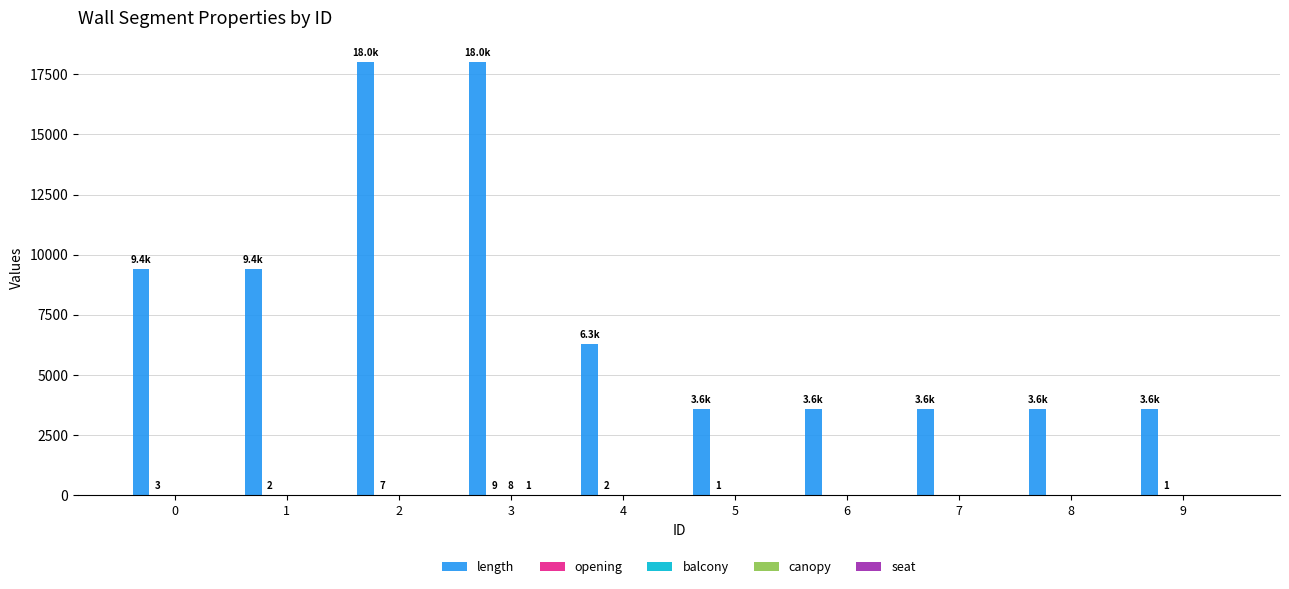

The value of length at 1 is 15917. True or false?

False